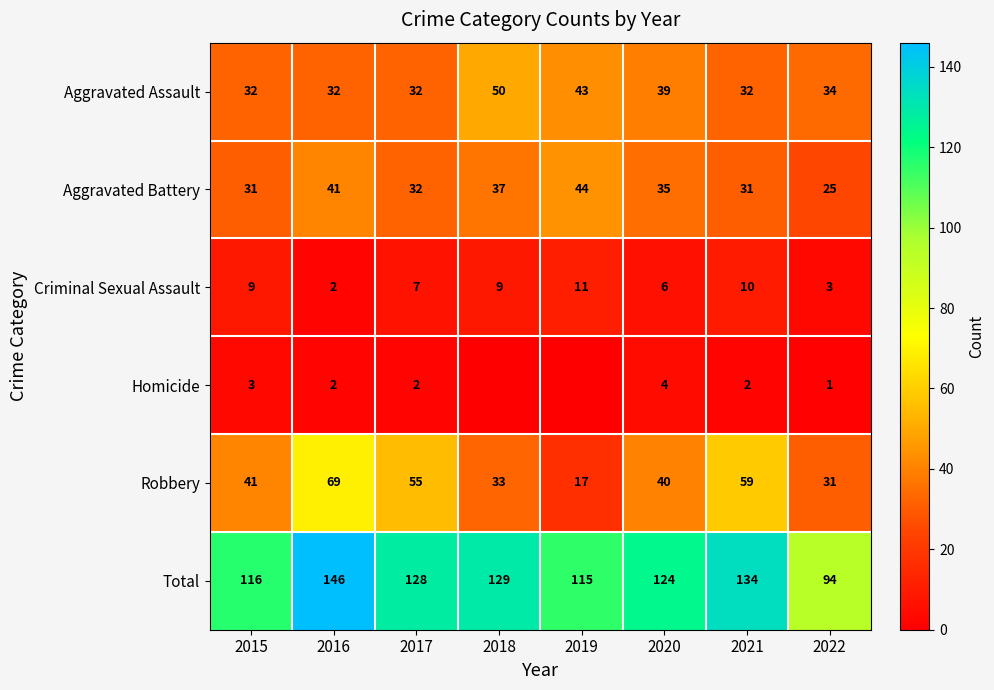

At 2020, list the series in order from smallest to largest.

Homicide, Criminal Sexual Assault, Aggravated Battery, Aggravated Assault, Robbery, Total